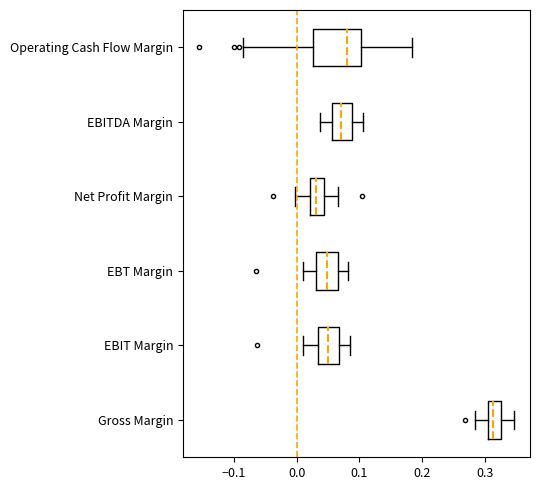

Which box has the furthest to the right median line?

Gross Margin